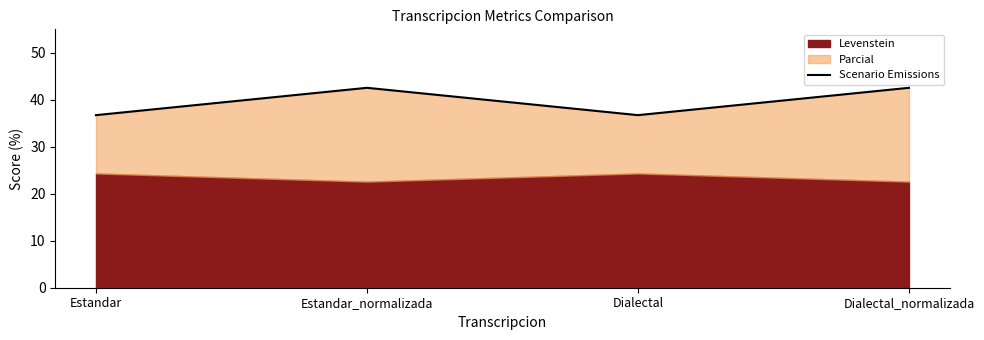

Rank the categories by value from highest to lowest.

Estandar_normalizada, Dialectal_normalizada, Estandar, Dialectal